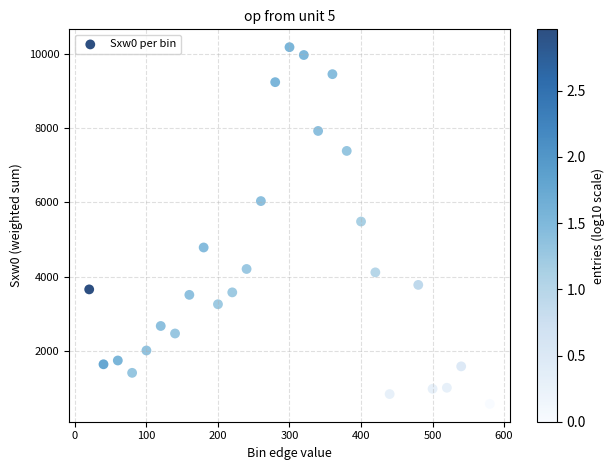

What Y value in the scatter plot is closest to 5375?

5483